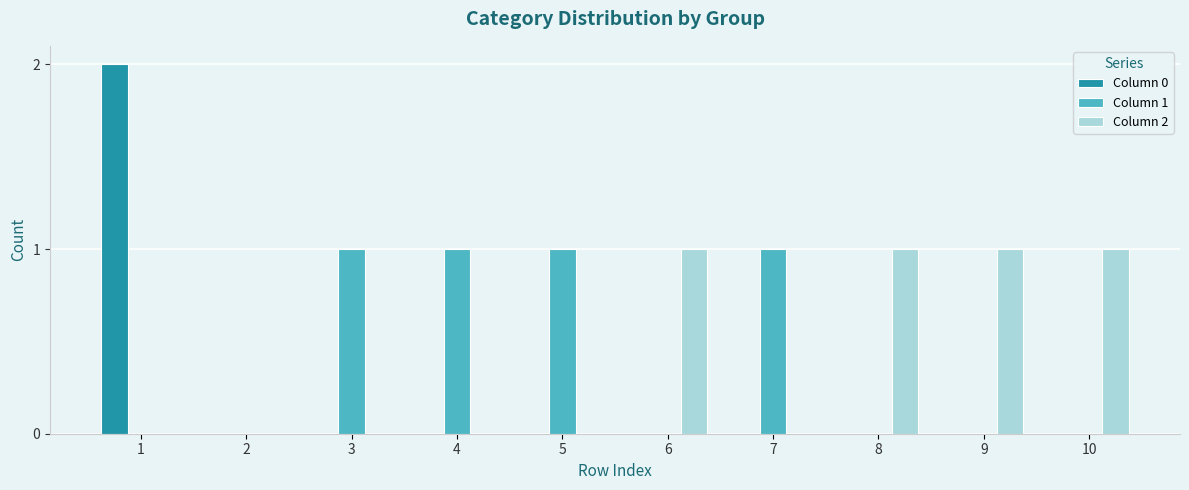

Reading left to right, transcribe all the data shown in this chart.

Column 0: 2	0	0	0	0	0	0	0	0	0
Column 1: 0	0	1	1	1	0	1	0	0	0
Column 2: 0	0	0	0	0	1	0	1	1	1